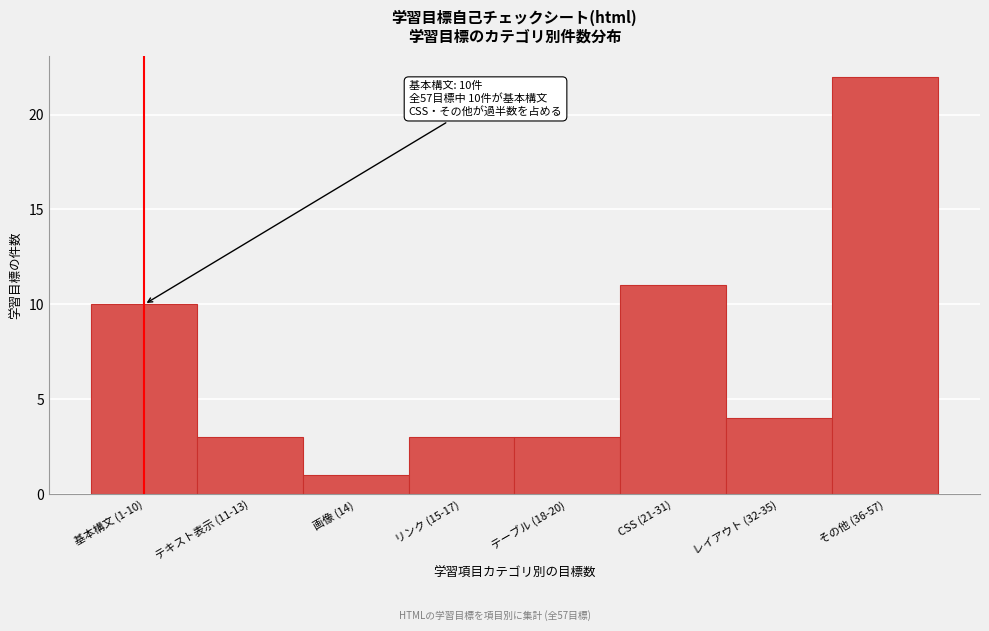

Reading left to right, transcribe all the data shown in this chart.

基本構文 (1-10)=10	テキスト表示 (11-13)=3	画像 (14)=1	リンク (15-17)=3	テーブル (18-20)=3	CSS (21-31)=11	レイアウト (32-35)=4	その他 (36-57)=22